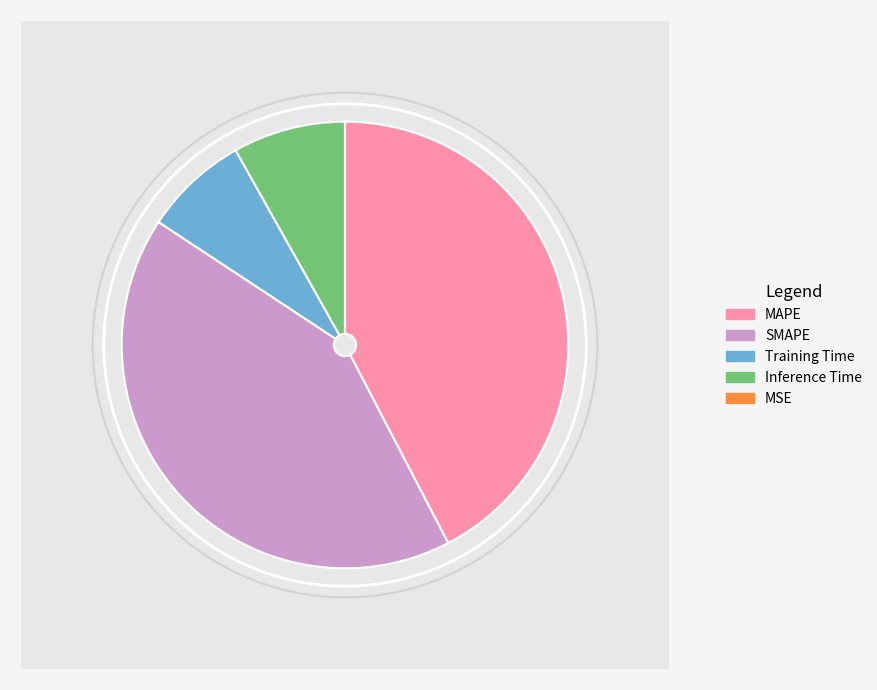

What is the largest slice in the pie chart?

MAPE